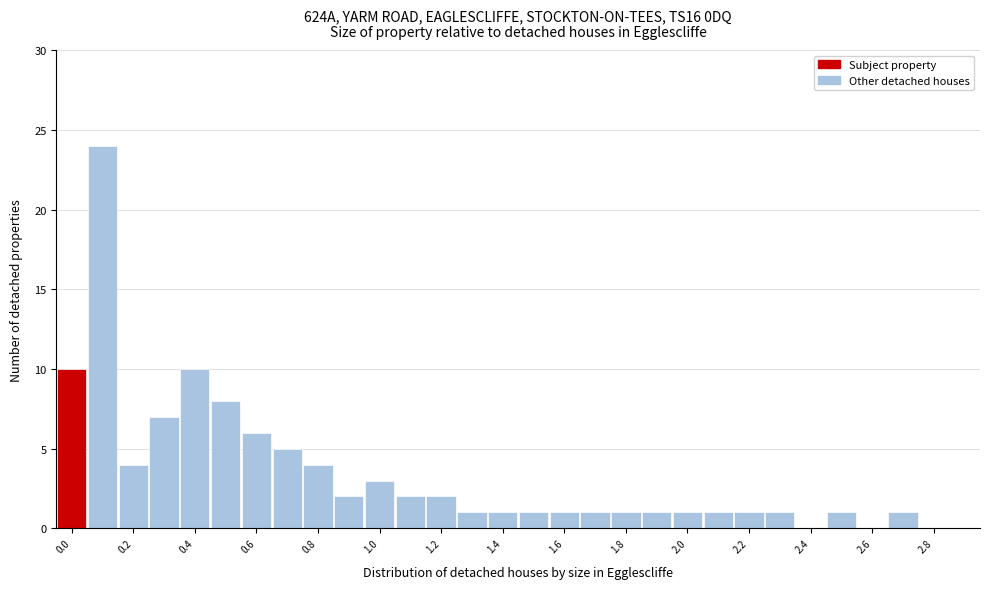

What is the height of the bar covering 0.55 to 0.65 on the x-axis? Neither the bar edges nor the heights are printed on the chart, so give them approximately, as read against the axes.

6